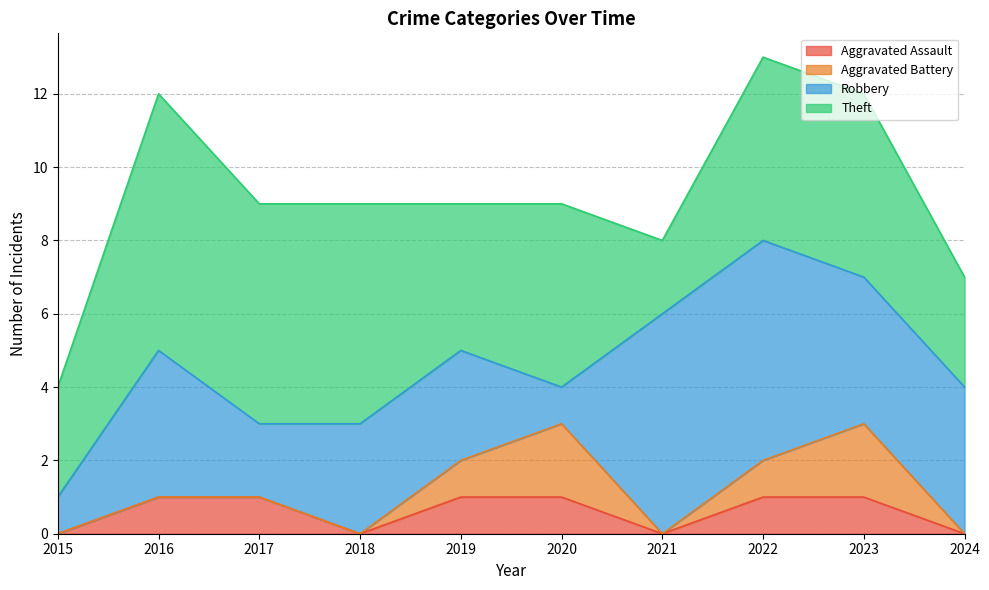

Between 2016 and 2020, which series saw the biggest shift?

Robbery